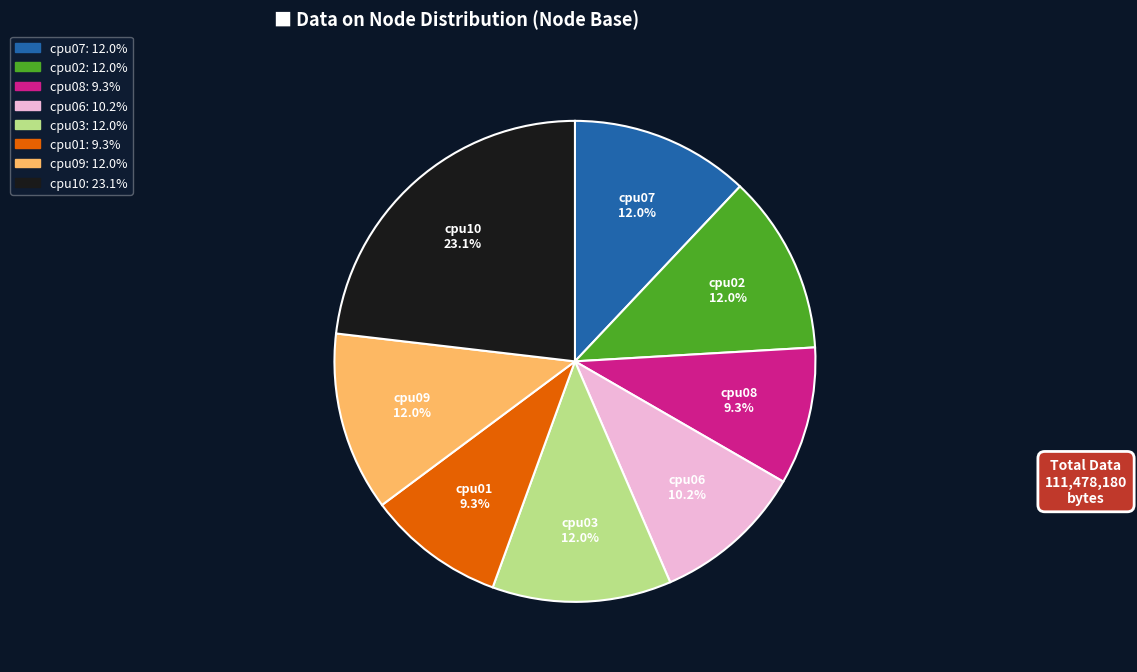

To the nearest percent, what portion does cpu10 represent?

23%